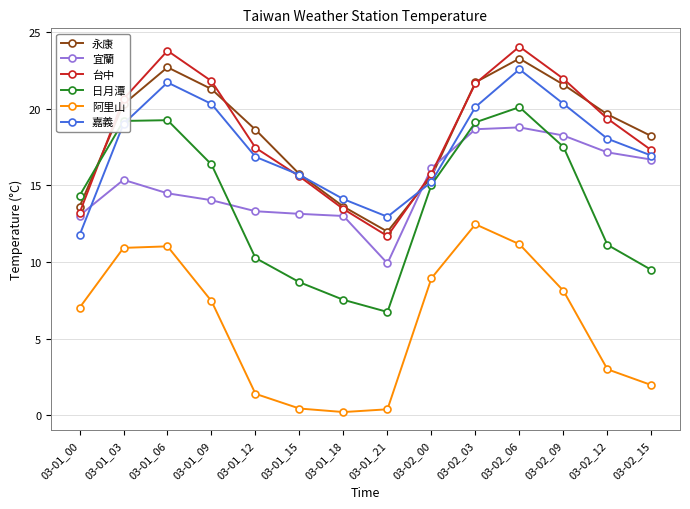

The 阿里山 series shows 8.9 at 03-02_00. True or false?

True